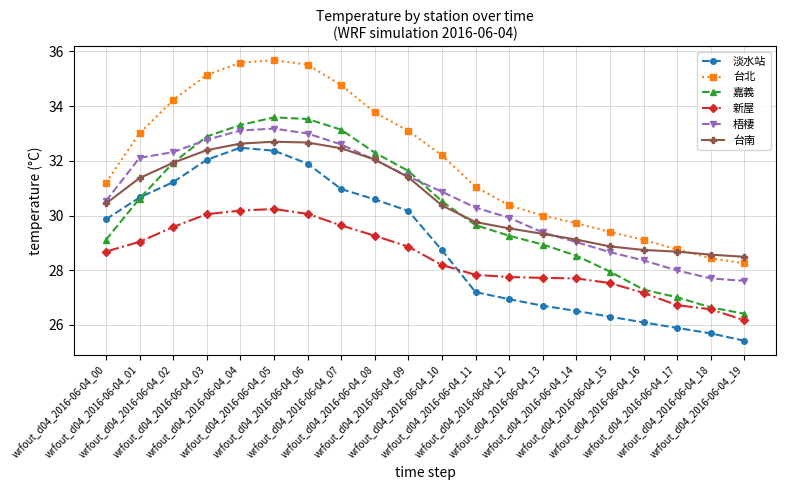

True or false: 新屋 and 台南 intersect in this chart.

False